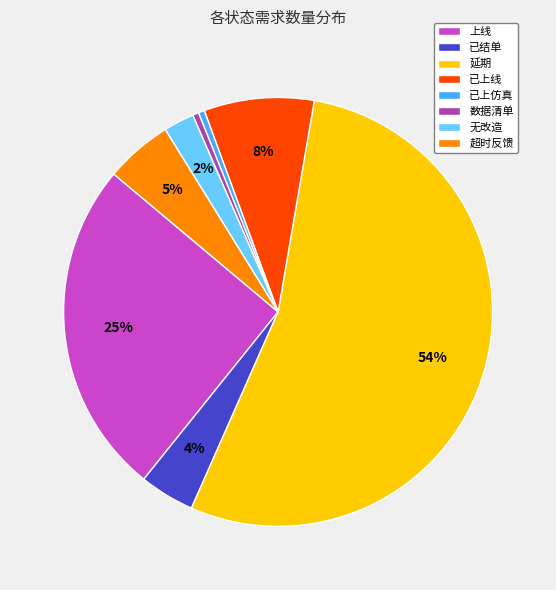

Which slice represents more than half of the pie?

延期